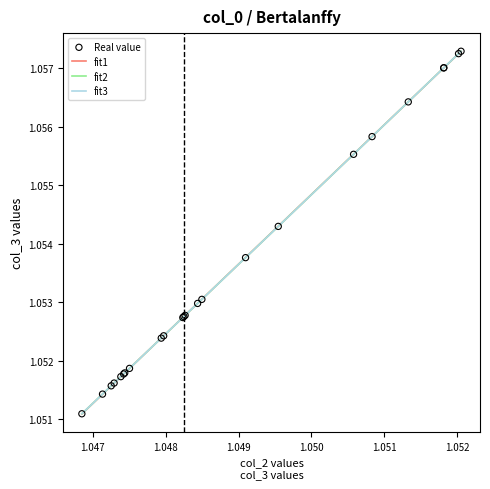

Which series has the widest spread of values?

fit1